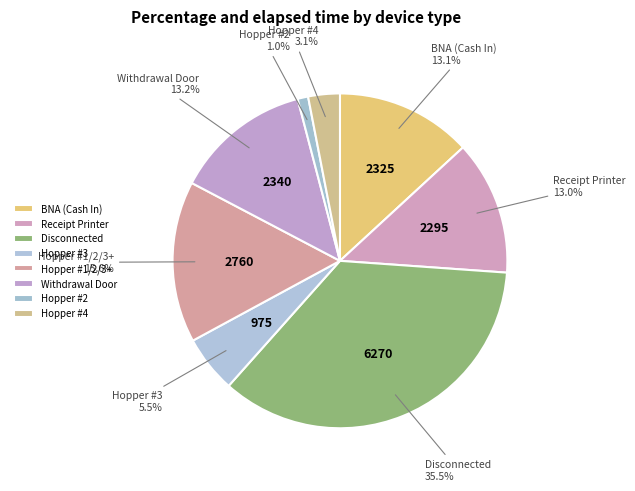

To the nearest percent, what is the difference between the Hopper #2 and Hopper #4 slice percentages?

2%